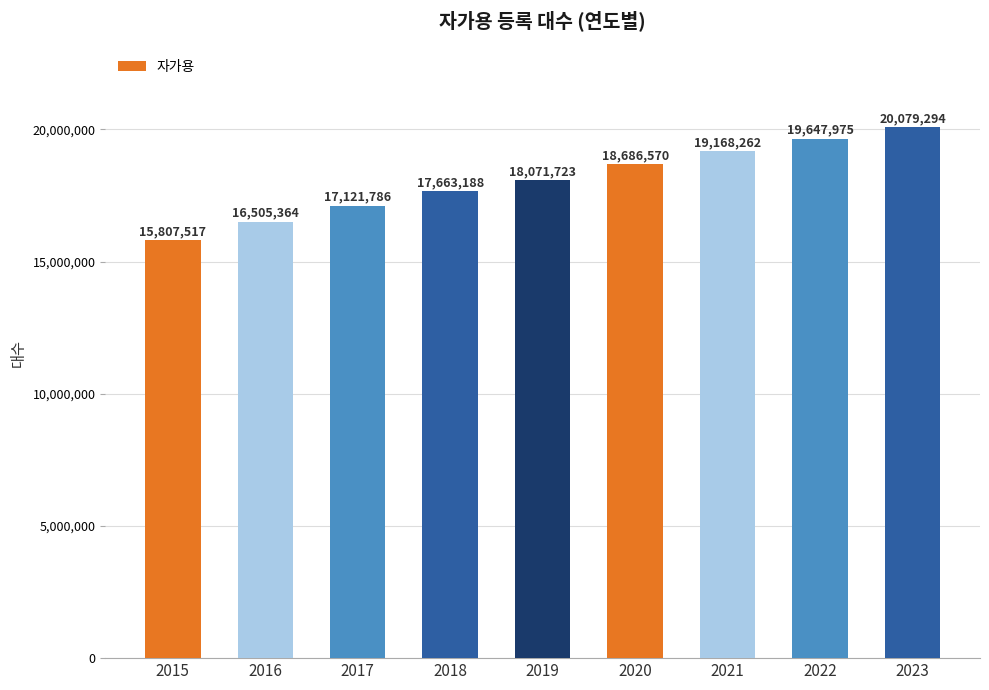

How many values are between 17121786 and 19168262?

5